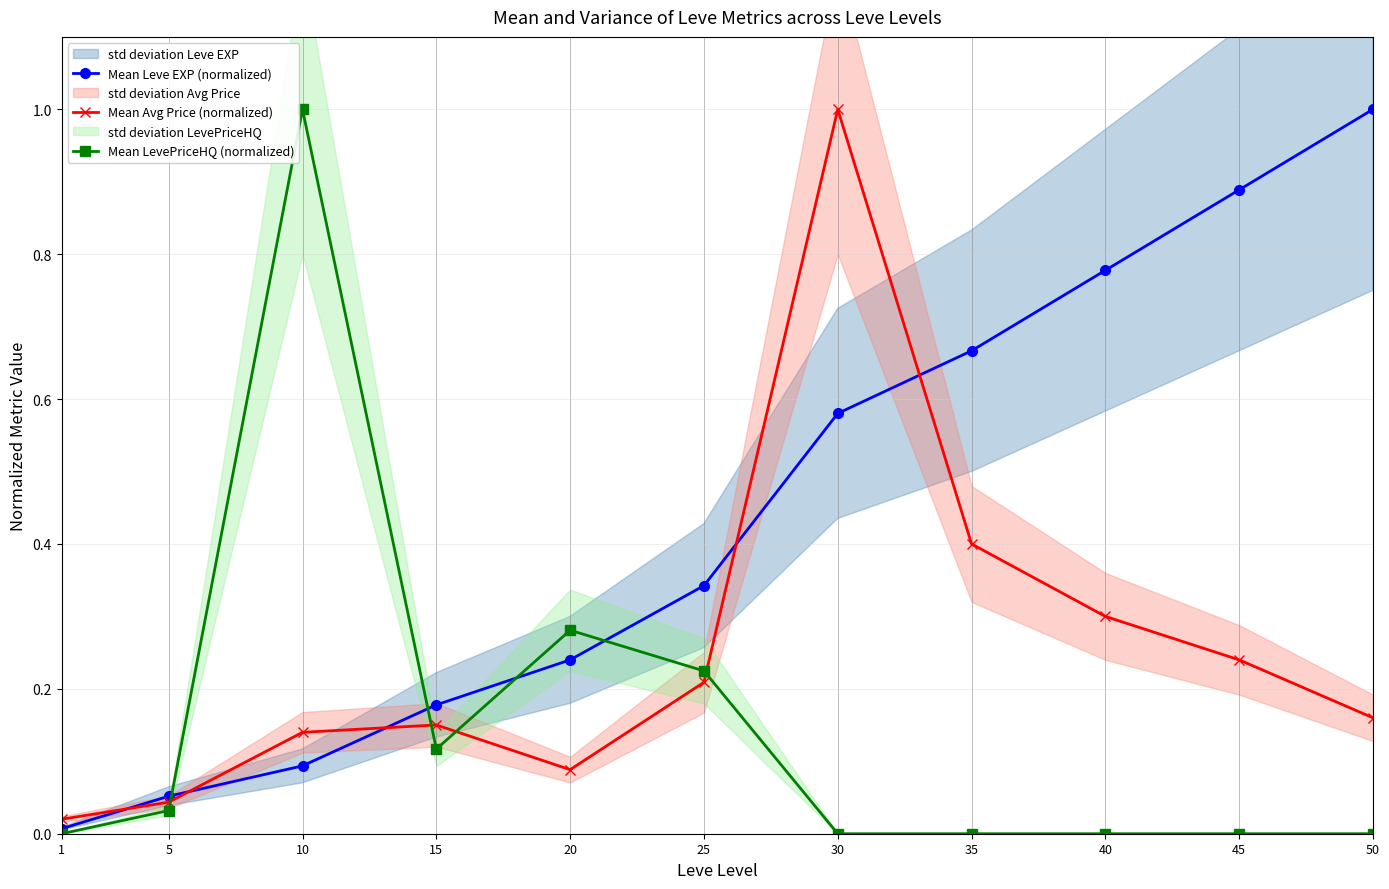

Reading left to right, transcribe all the data shown in this chart.

Mean Leve EXP (normalized): 0.0	0.1	0.1	0.2	0.2	0.3	0.6	0.7	0.8	0.9	1.0
Mean Avg Price (normalized): 0.0	0.0	0.1	0.2	0.1	0.2	1.0	0.4	0.3	0.2	0.2
Mean LevePriceHQ (normalized): 0.0	0.0	1.0	0.1	0.3	0.2	0.0	0.0	0.0	0.0	0.0